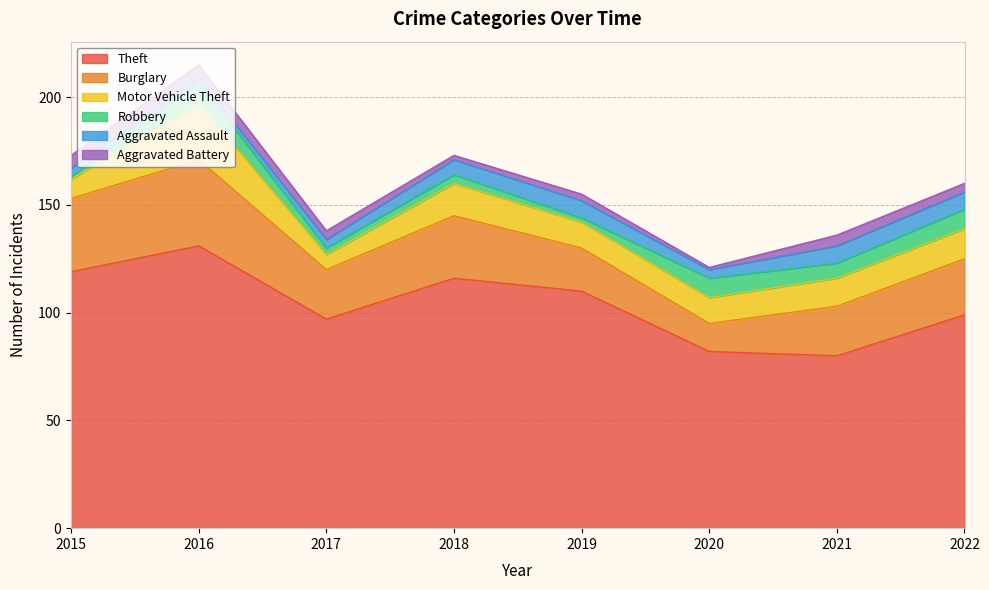

What is the maximum value for Motor Vehicle Theft?

26